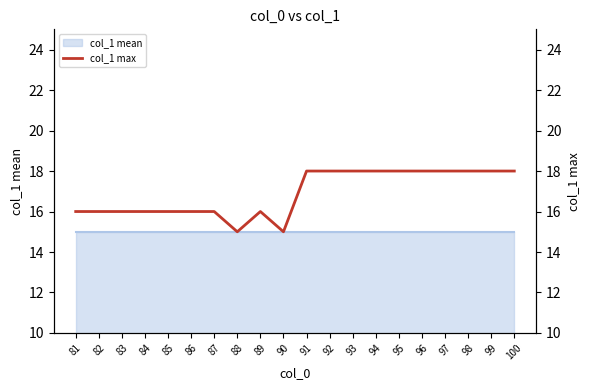

At which category does the data reach its first local valley?

88